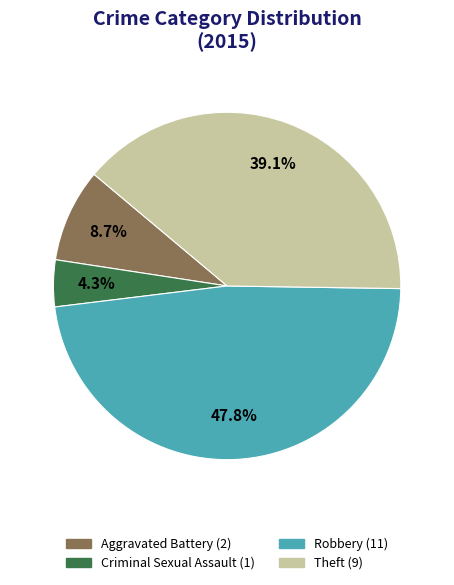

Is there a majority slice in this chart?

No